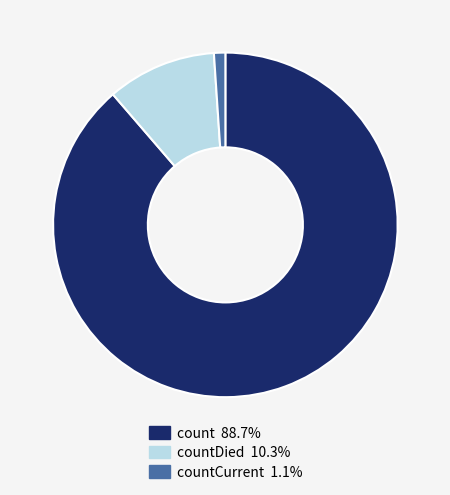

Count the number of slices in the pie.

3